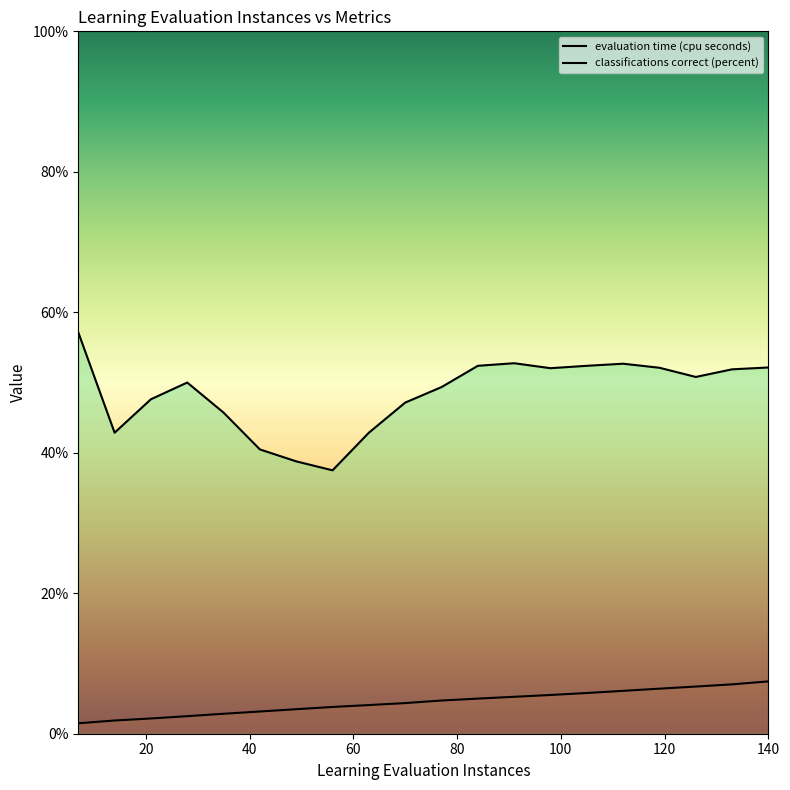

True or false: classifications correct (percent) has a value of 21.0 at 28.

False